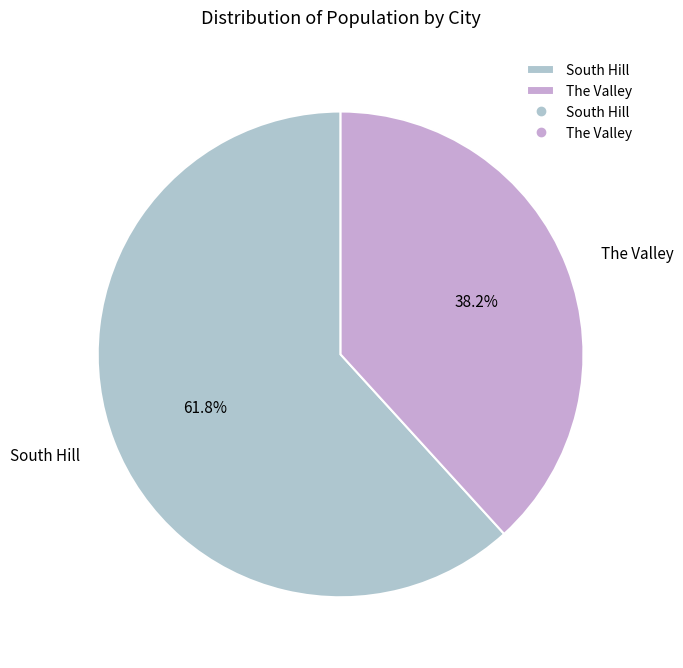

What is the ratio of the value at The Valley to the value at South Hill?

0.6